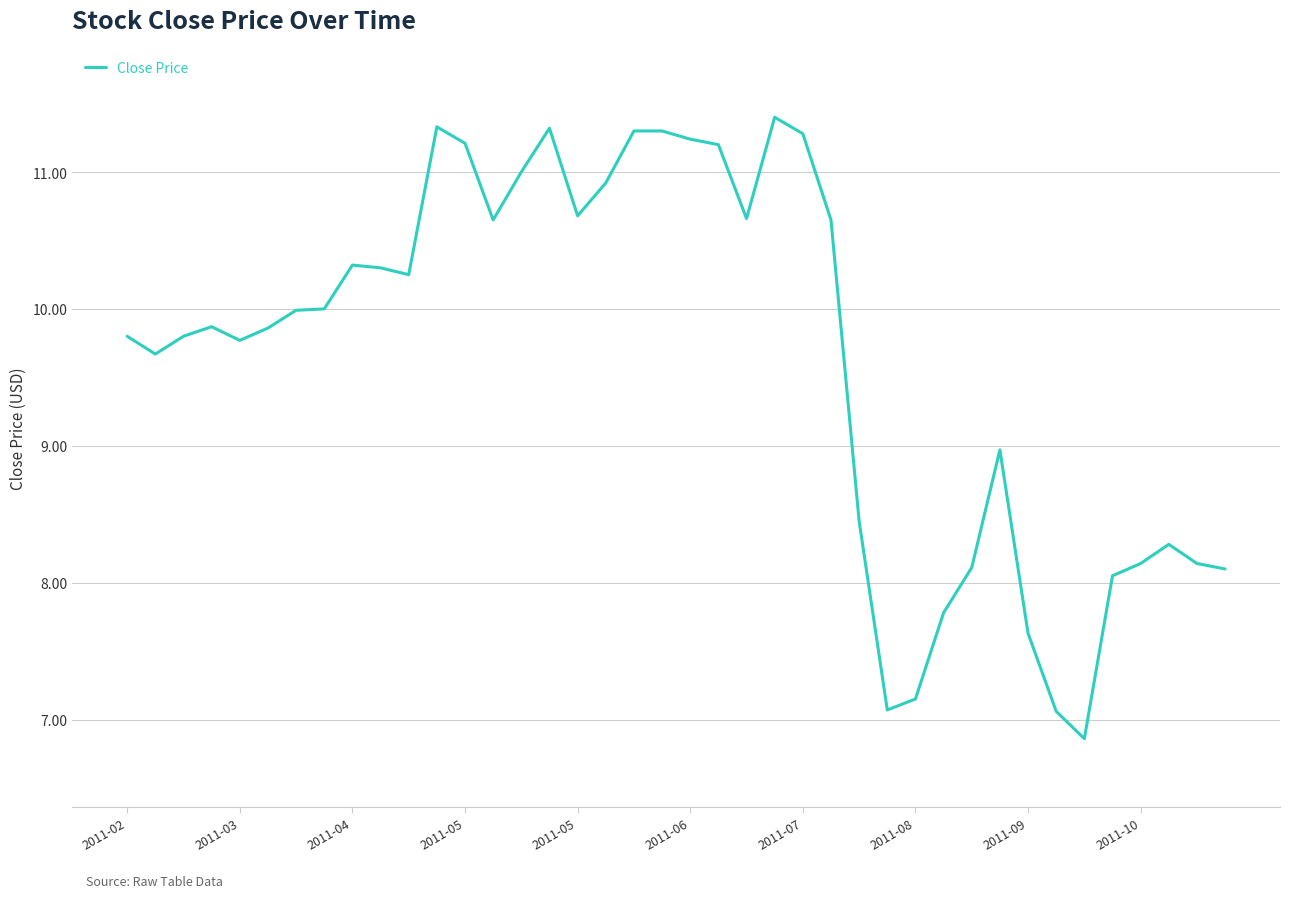

What is the smallest value displayed?

6.9